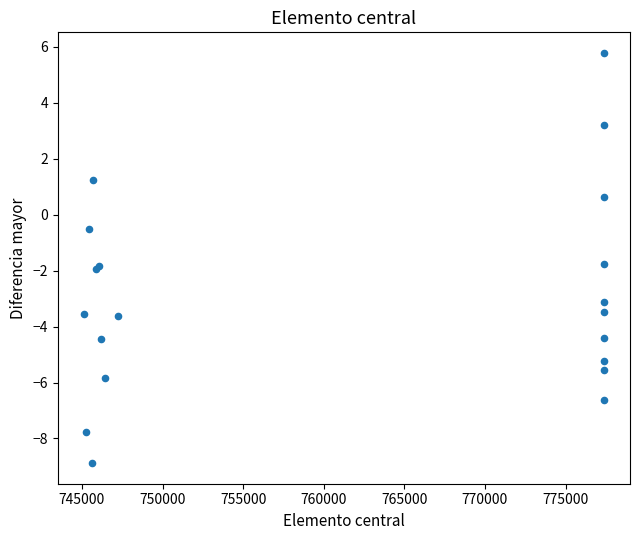

What Y value in the scatter plot is closest to -1?

-0.5